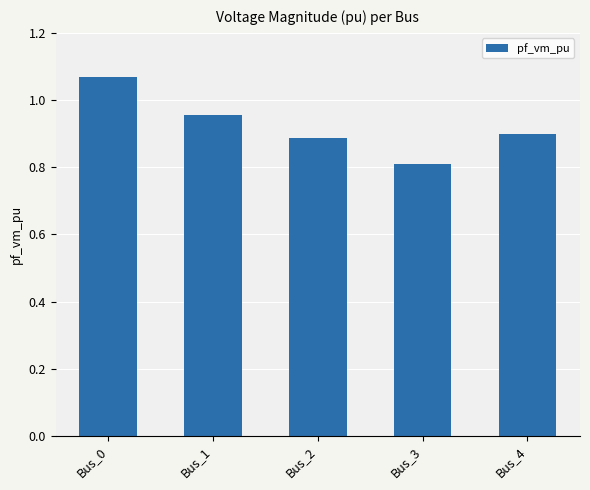

What is the sum of all values?

4.6